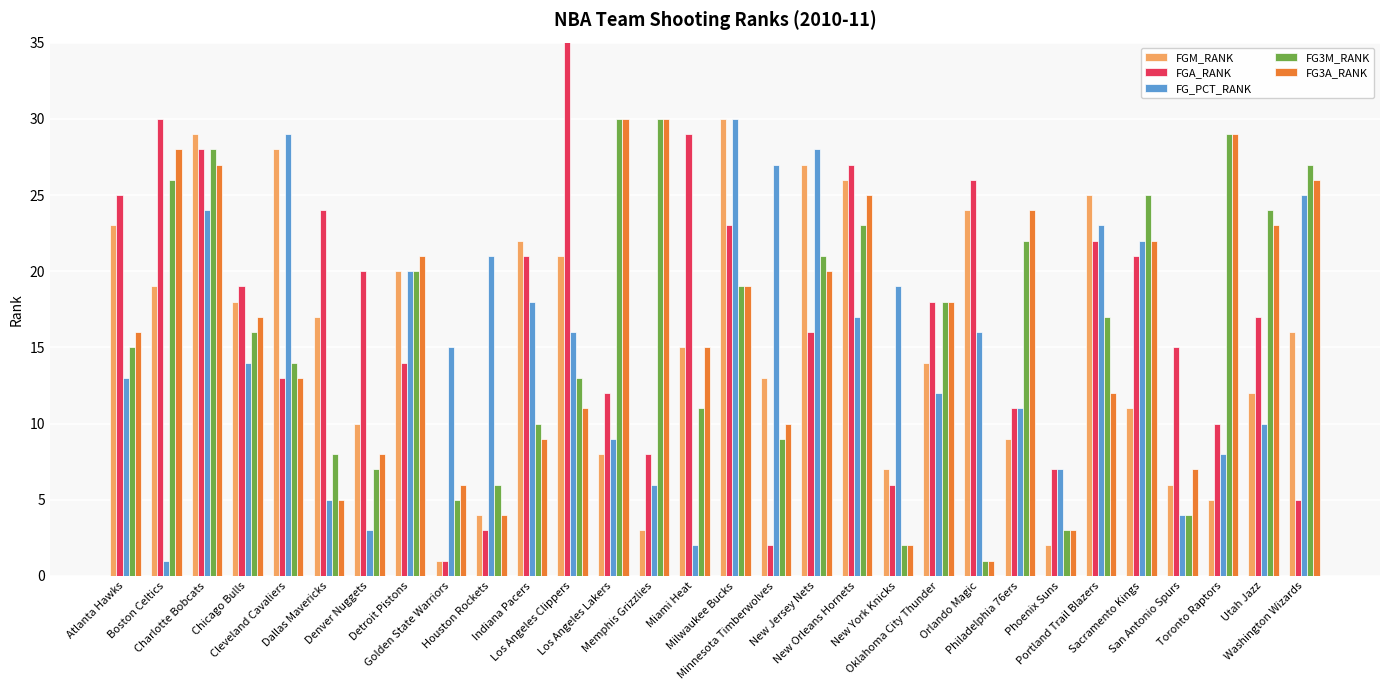

List the labels in order of FG3M_RANK value, smallest first.

Orlando Magic, New York Knicks, Phoenix Suns, San Antonio Spurs, Golden State Warriors, Houston Rockets, Denver Nuggets, Dallas Mavericks, Minnesota Timberwolves, Indiana Pacers, Miami Heat, Los Angeles Clippers, Cleveland Cavaliers, Atlanta Hawks, Chicago Bulls, Portland Trail Blazers, Oklahoma City Thunder, Milwaukee Bucks, Detroit Pistons, New Jersey Nets, Philadelphia 76ers, New Orleans Hornets, Utah Jazz, Sacramento Kings, Boston Celtics, Washington Wizards, Charlotte Bobcats, Toronto Raptors, Los Angeles Lakers, Memphis Grizzlies